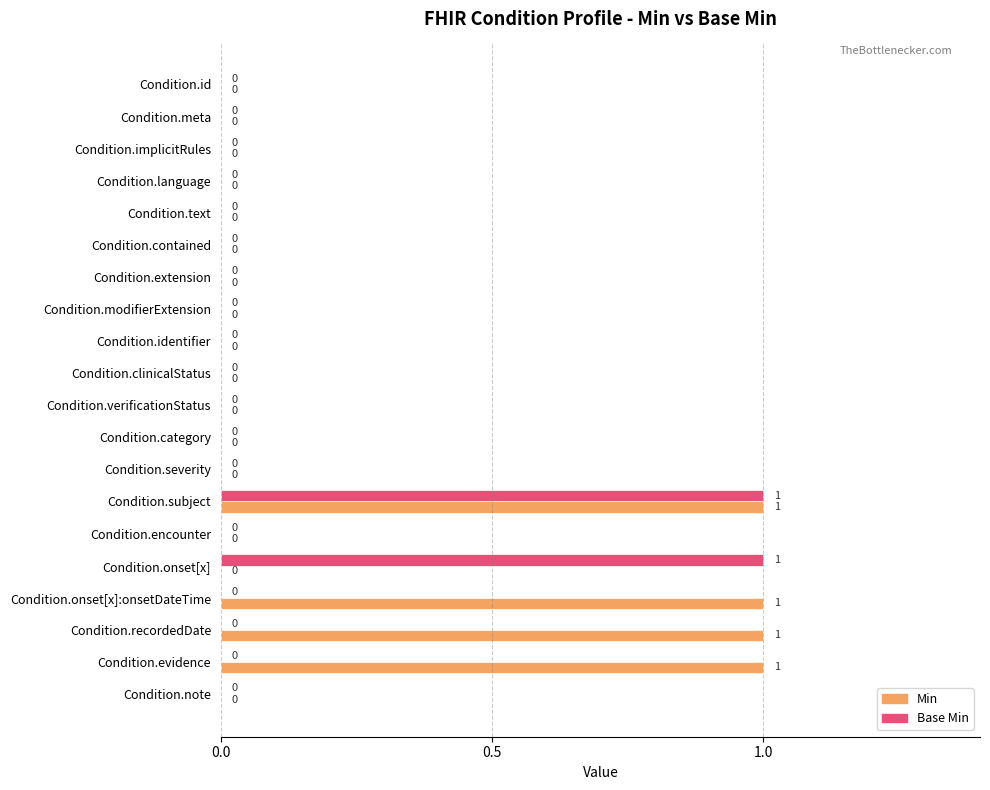

How many series are shown in this chart?

2